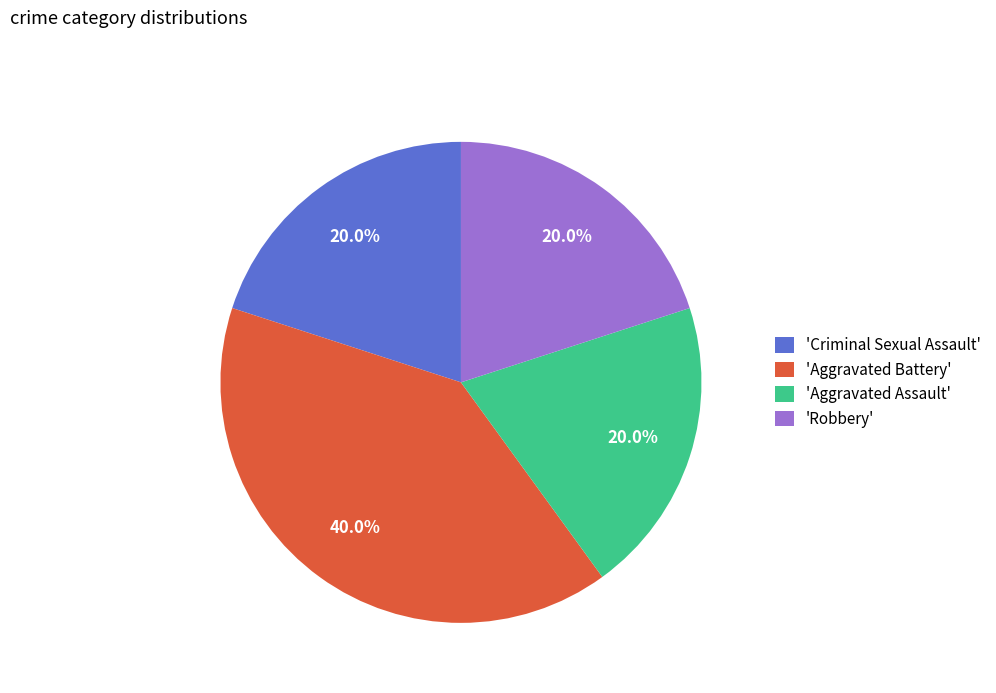

Approximately how many times larger is the value at 'Criminal Sexual Assault' compared to 'Robbery'?

1.0